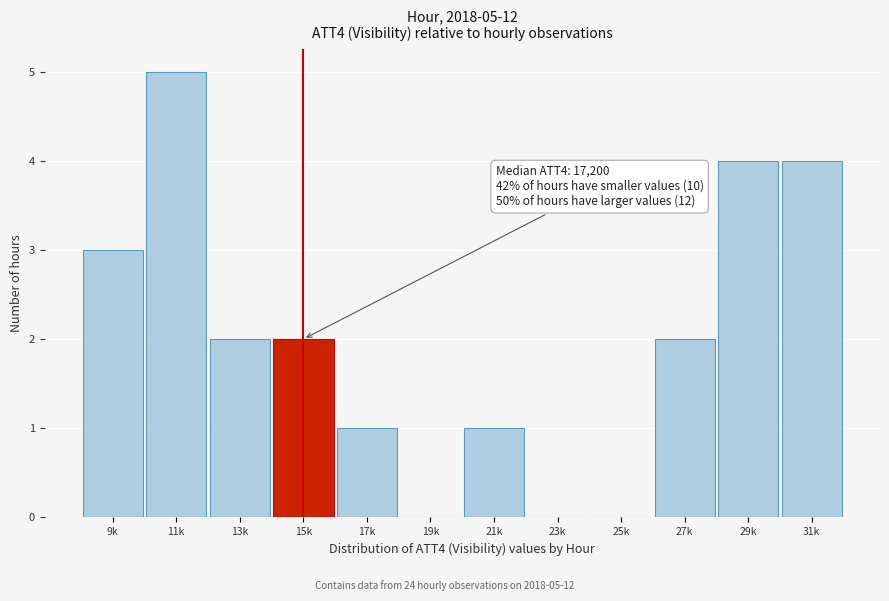

Reading right to left, what are all the values shown in this chart?

31k=4	29k=4	27k=2	25k=0	23k=0	21k=1	19k=0	17k=1	15k=2	13k=2	11k=5	9k=3